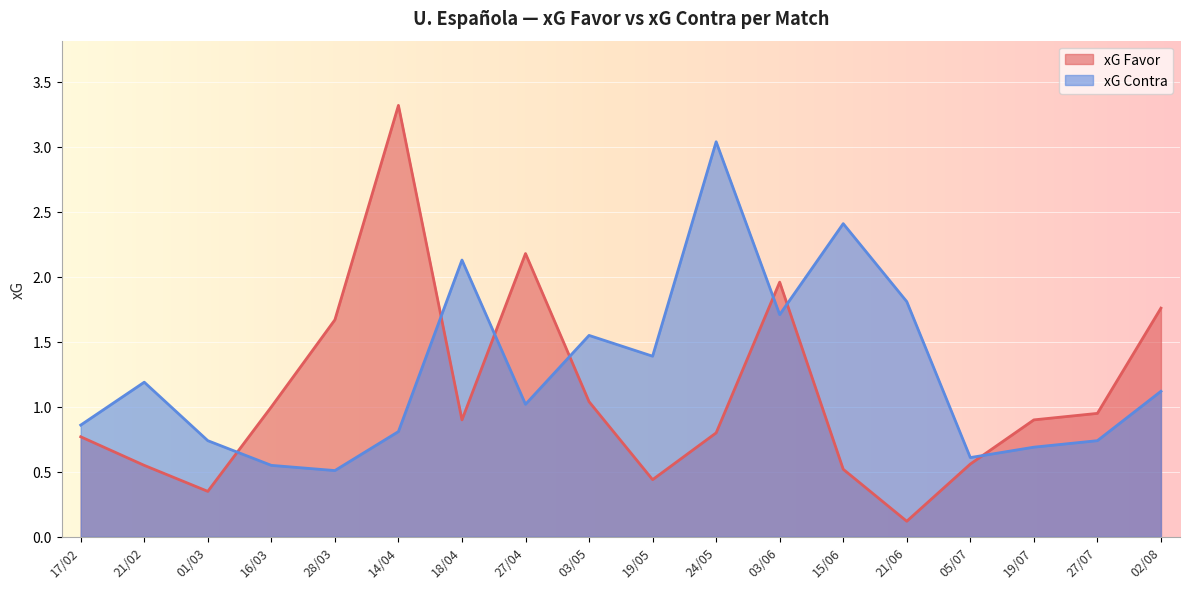

What is the sum of all xG Favor values?

19.8